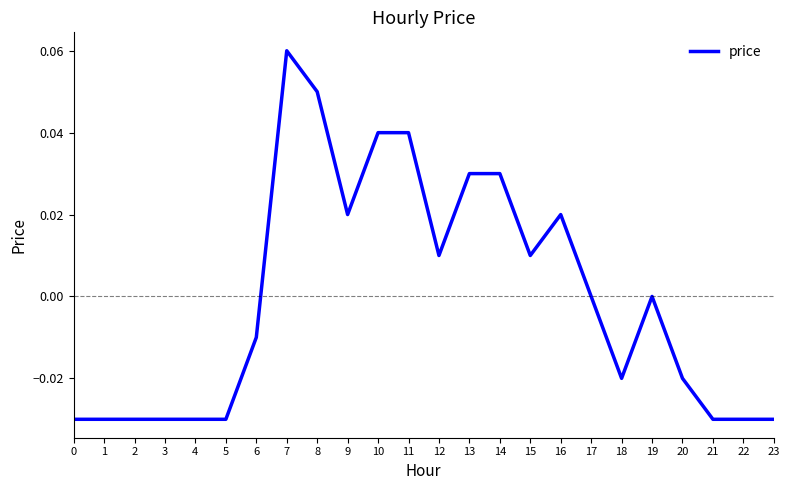

Is it true that the value at 20 is -0.0?

True